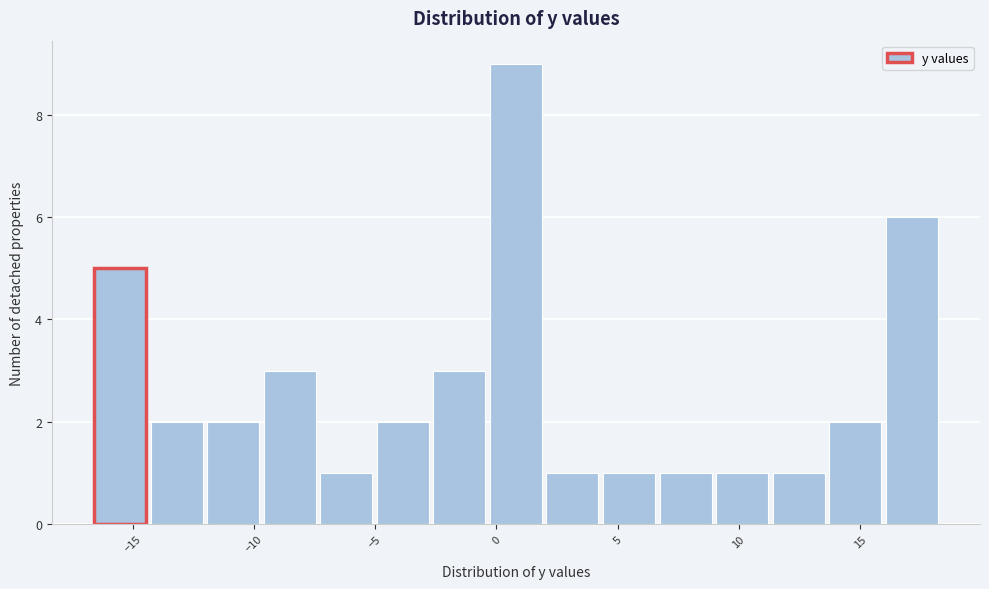

Reading left to right, list every bar in this chart as the range it spans on the x-axis followed by its height. Neither the bar edges nor the heights are printed on the chart, so give them approximately, as read against the axes.

-16.5 to -14.5: 5
-14.5 to -12.0: 2
-12.0 to -9.5: 2
-9.5 to -7.5: 3
-7.5 to -5.0: 1
-5.0 to -2.5: 2
-2.5 to -0.5: 3
-0.5 to 2.0: 9
2.0 to 4.5: 1
4.5 to 6.5: 1
6.5 to 9.0: 1
9.0 to 11.5: 1
11.5 to 13.5: 1
13.5 to 16.0: 2
16.0 to 18.5: 6